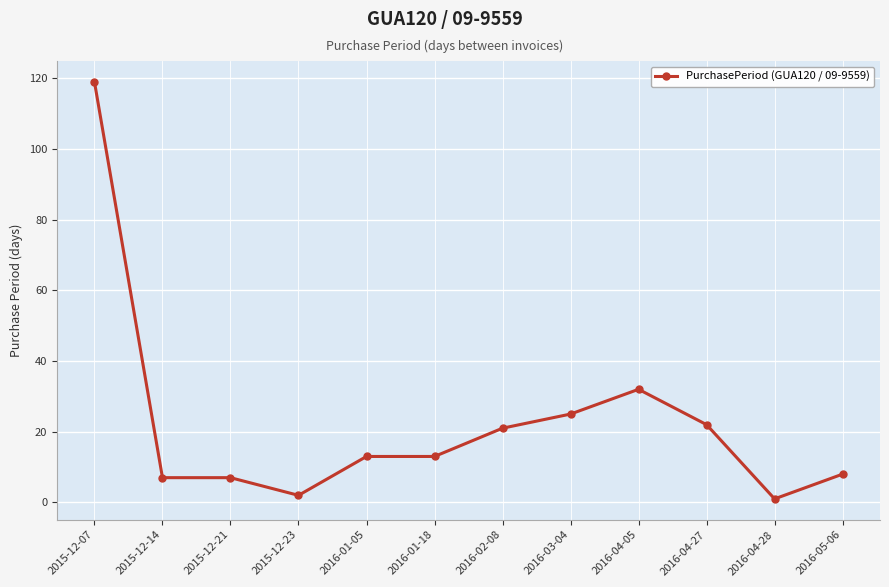

What is the label of the 7th point from the left?

2016-02-08